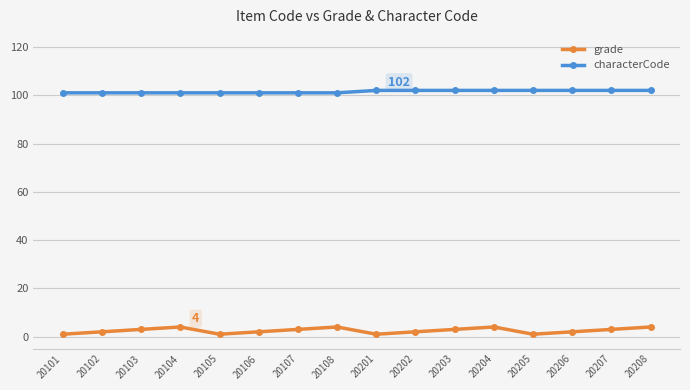

What is the difference between the highest and lowest values at 20208?

98